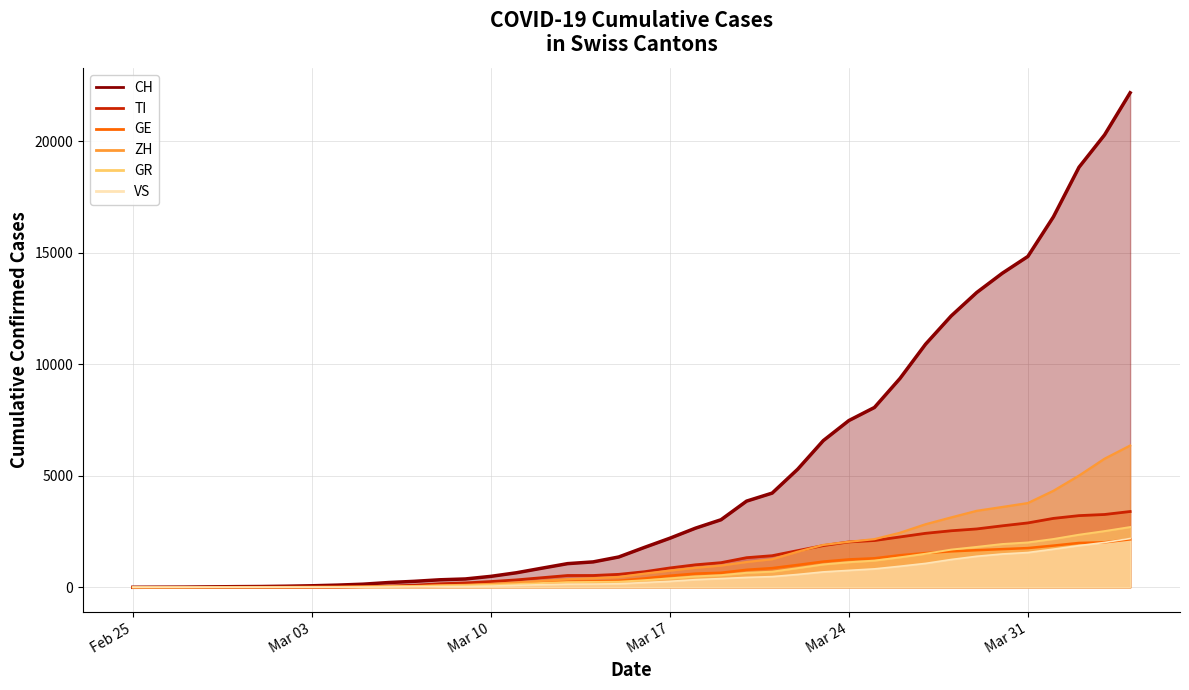

What is the sum of all CH values?

204768